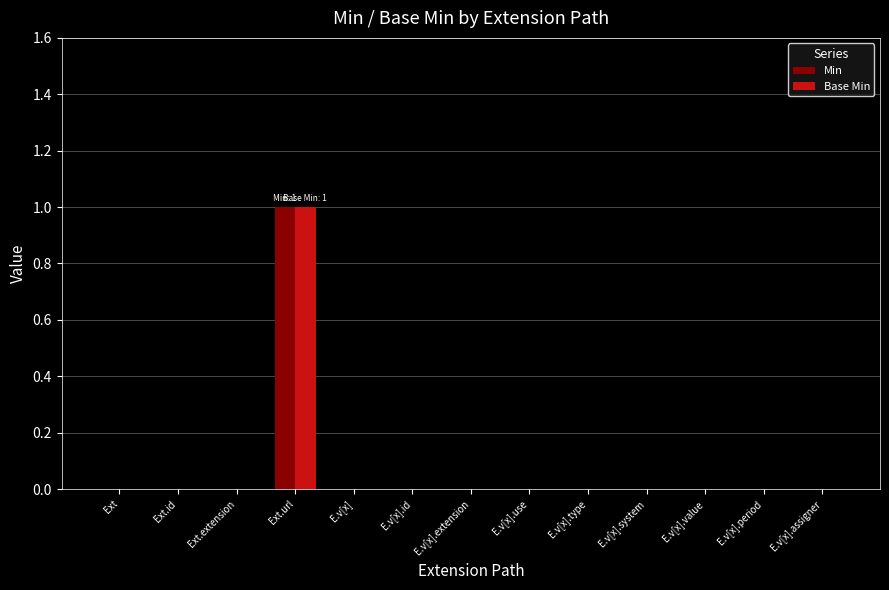

At which category is the sum across all series the highest?

Ext.url